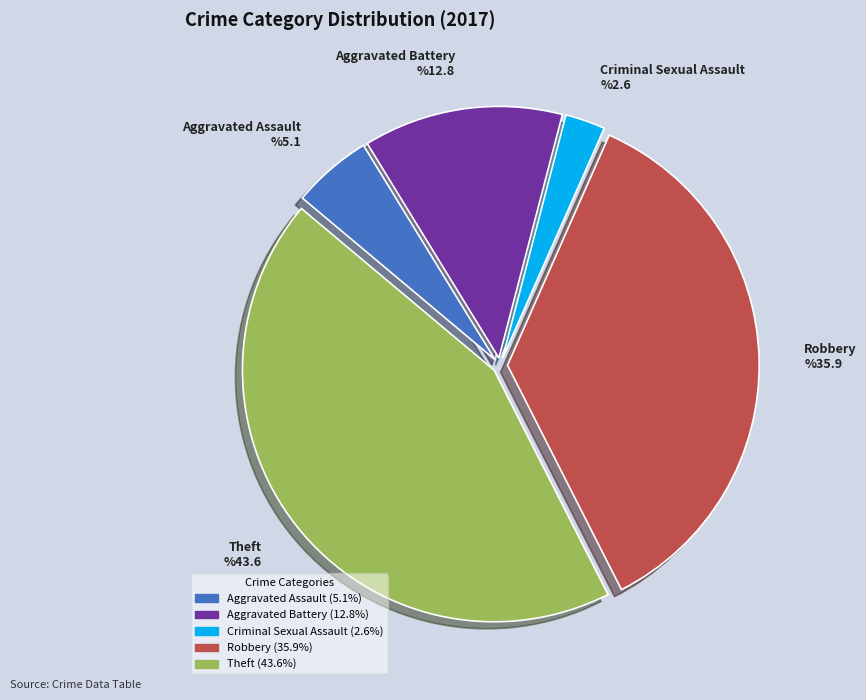

Rank the categories by value from highest to lowest.

Theft, Robbery, Aggravated Battery, Aggravated Assault, Criminal Sexual Assault